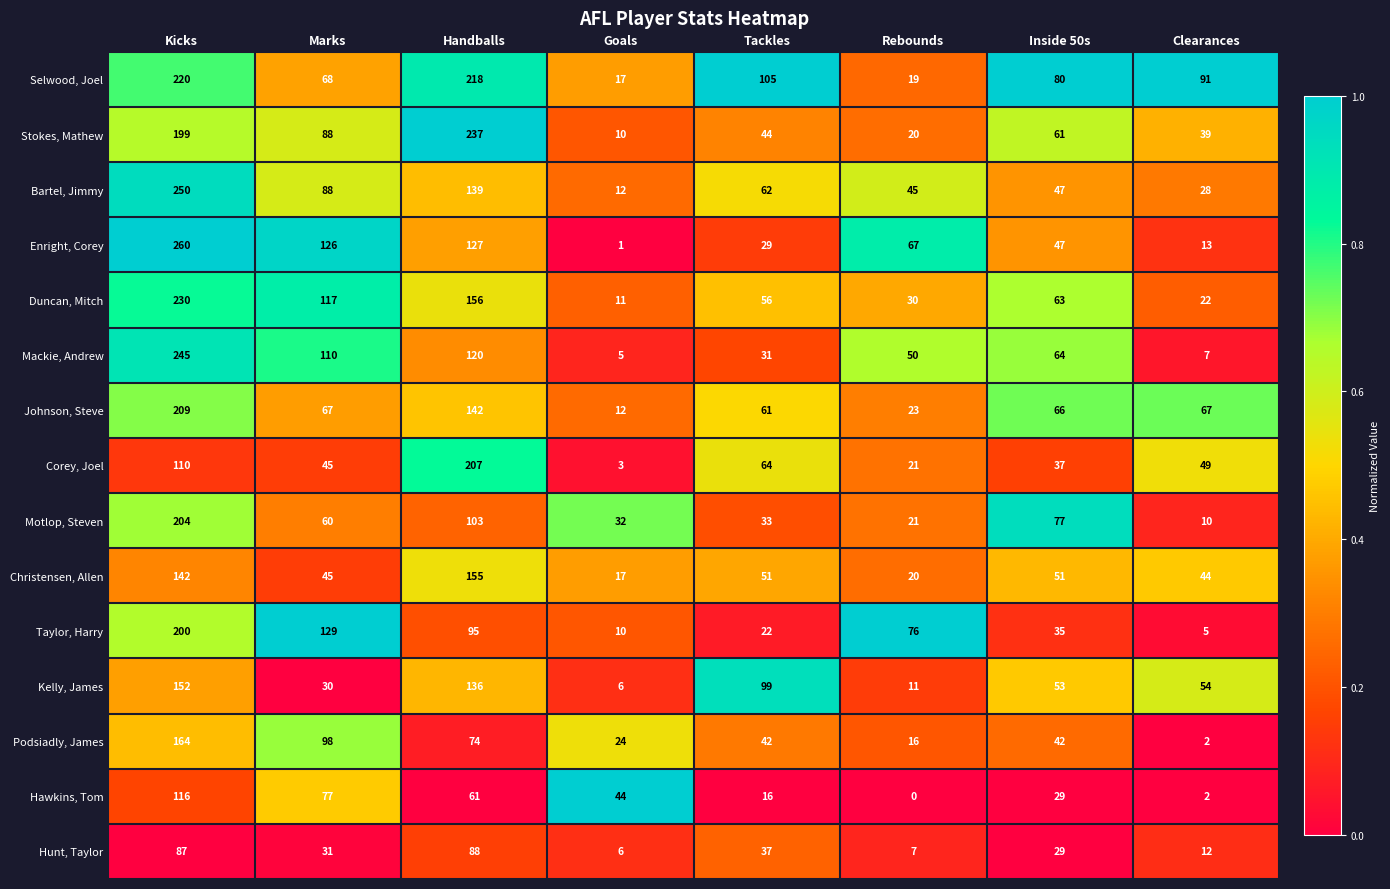

At which category is the sum across all series the highest?

Kicks